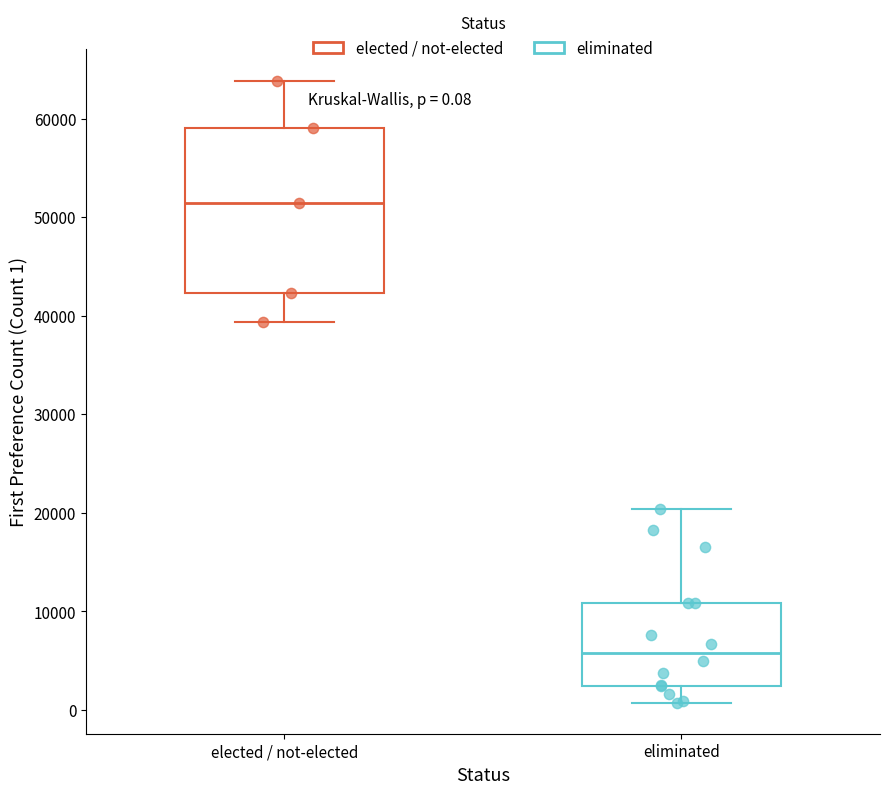

Which box has the lowest median line?

eliminated